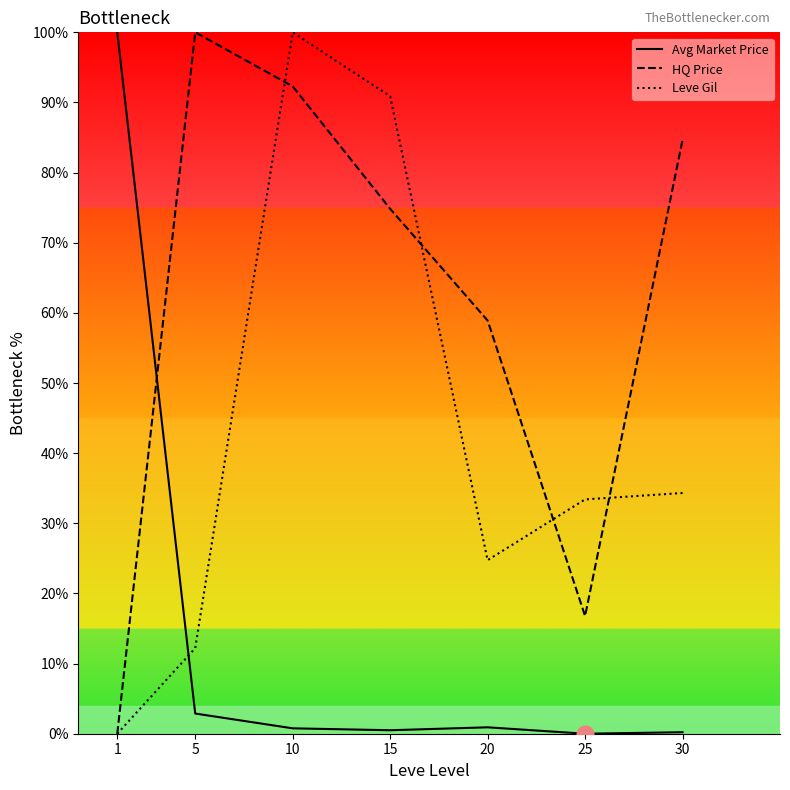

Is it true that Leve Gil equals 51.1 at 25?

False